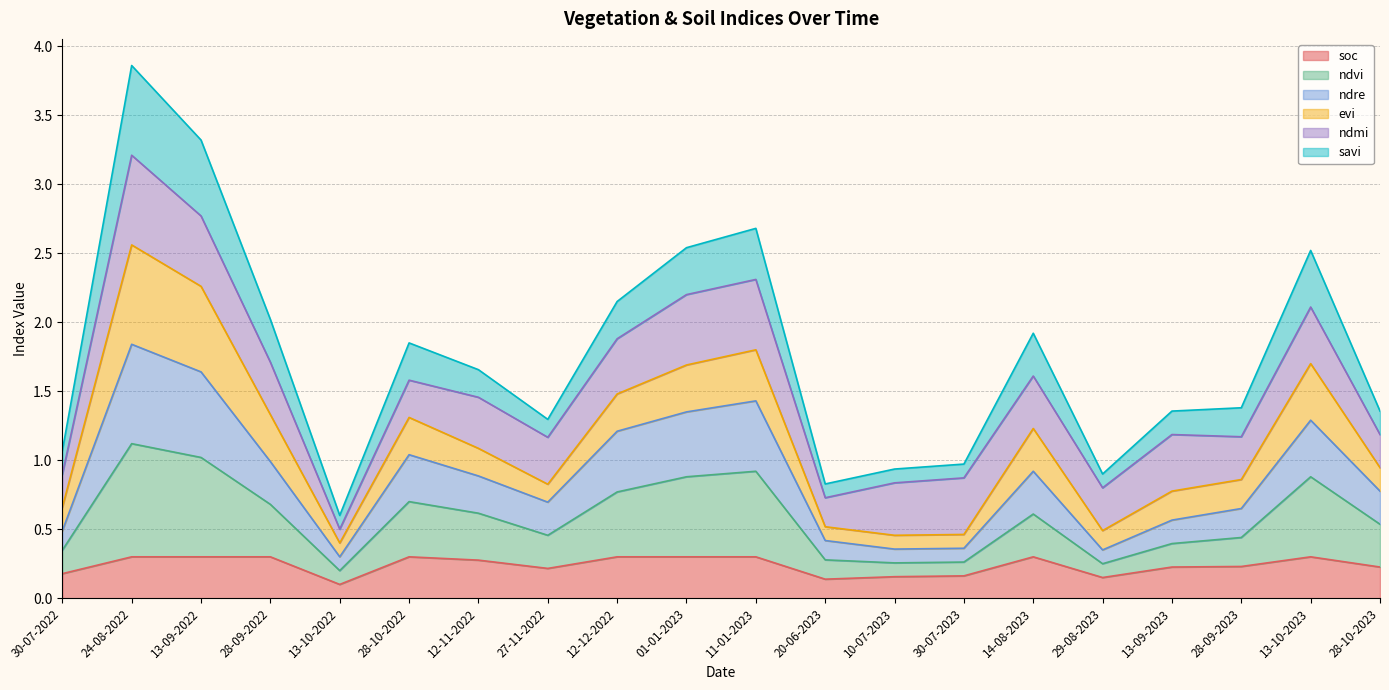

What is the total value across all series at 24-08-2022?

3.9